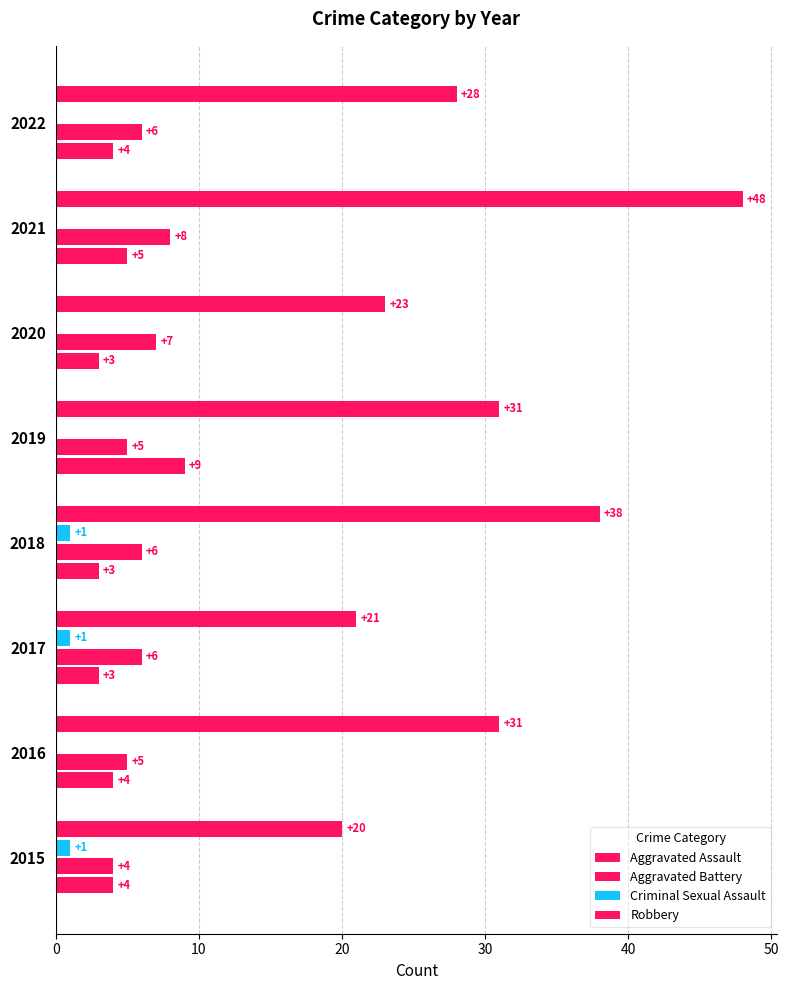

How many values in Criminal Sexual Assault are above zero?

3